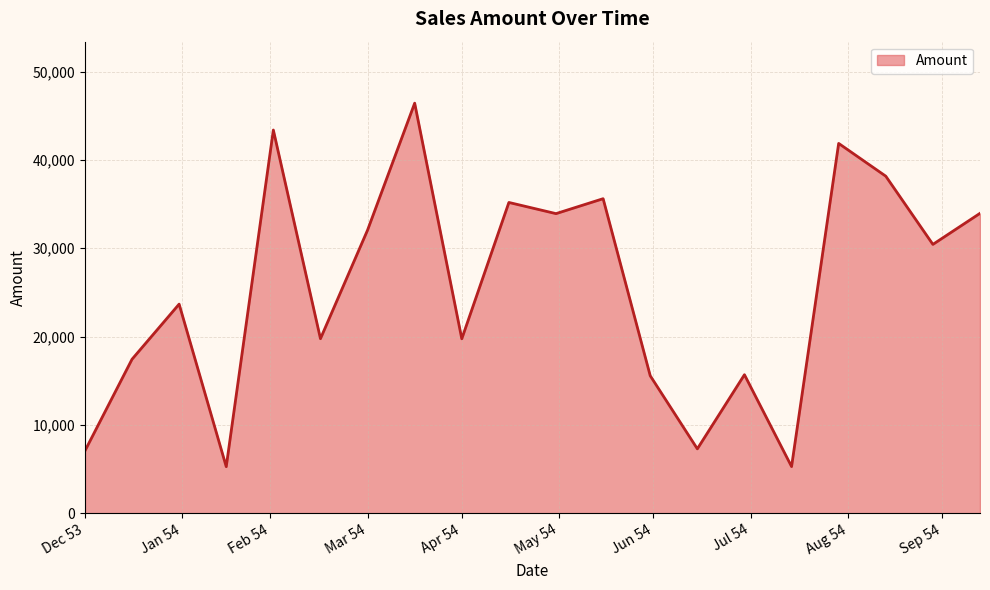

What is the average value?

25386